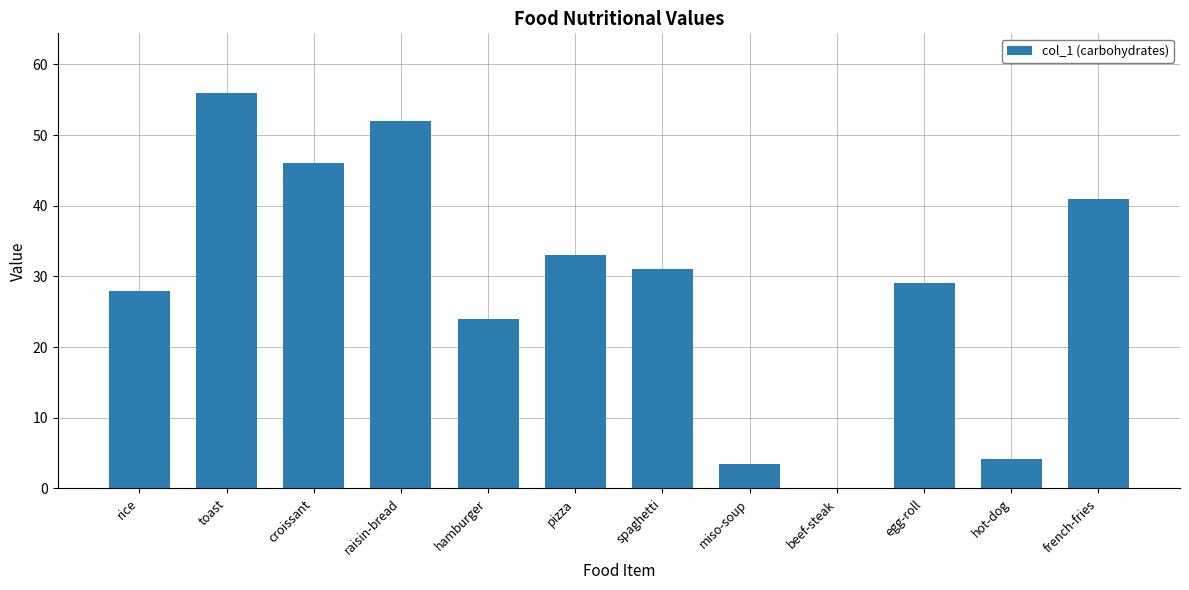

True or false: the data shows 52.0 at raisin-bread.

True